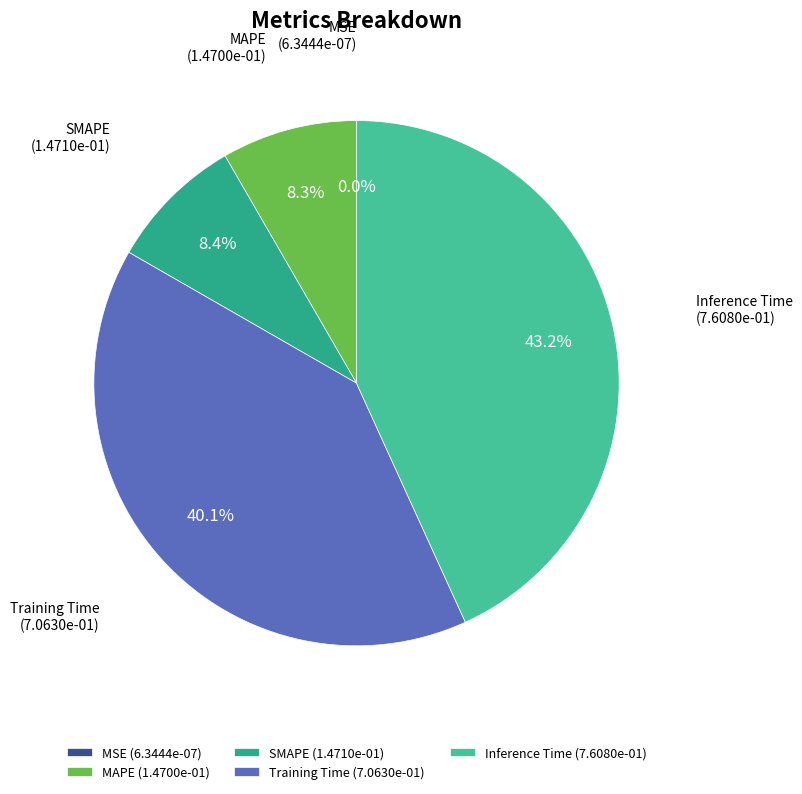

Is there any slice that represents more than half of the pie?

No